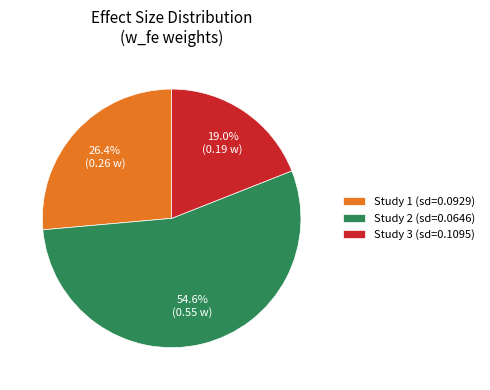

Which category has the smallest portion of the pie?

Study 3 (sd=0.1095)